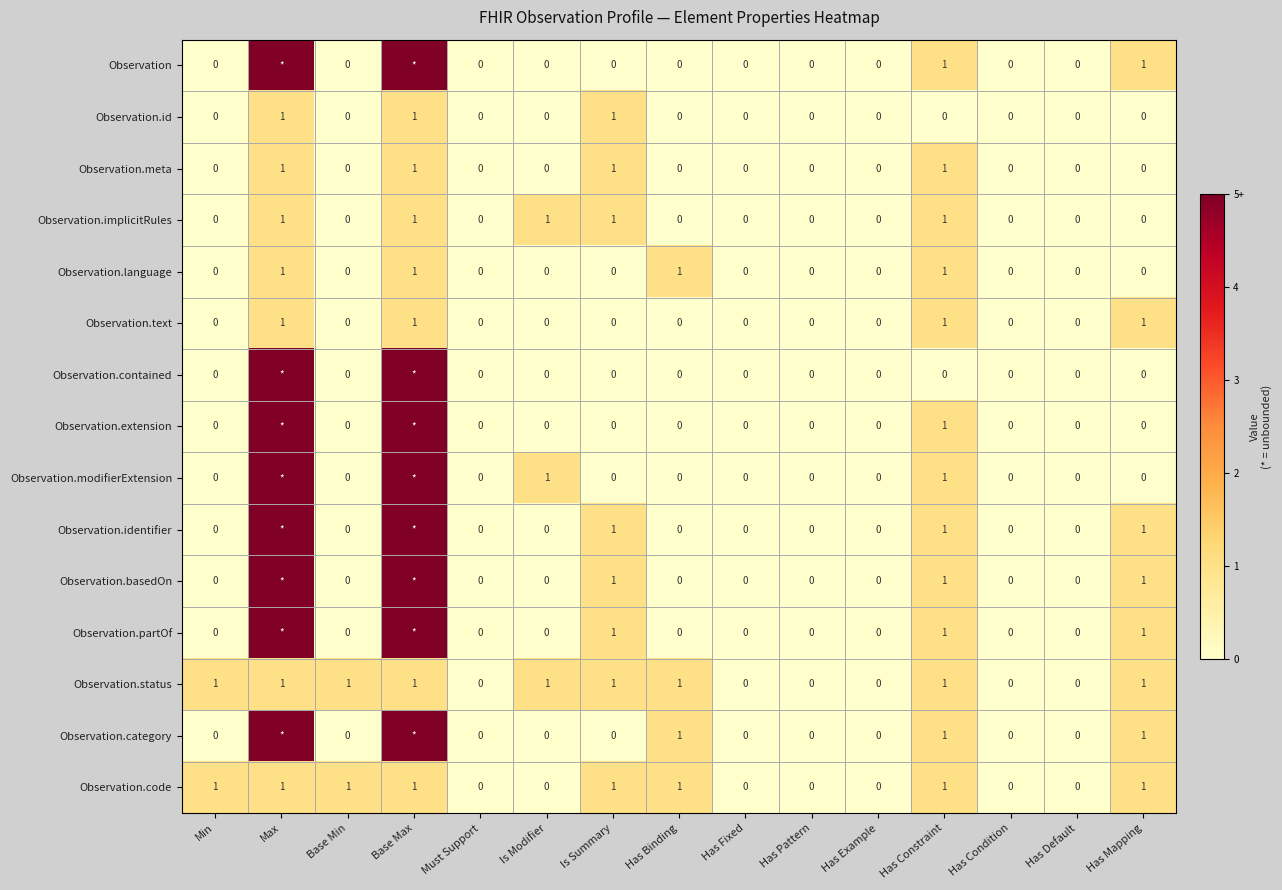

True or false: Observation.status has a value of 0 at Has Mapping.

False